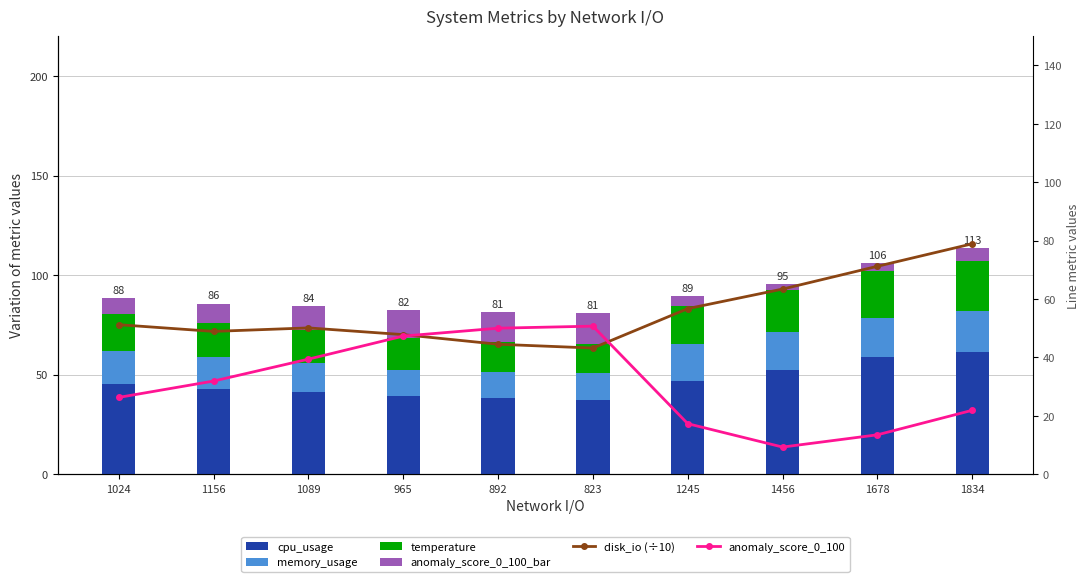

What is the difference between the maximum and minimum values in the disk_io (÷10) series?

35.7